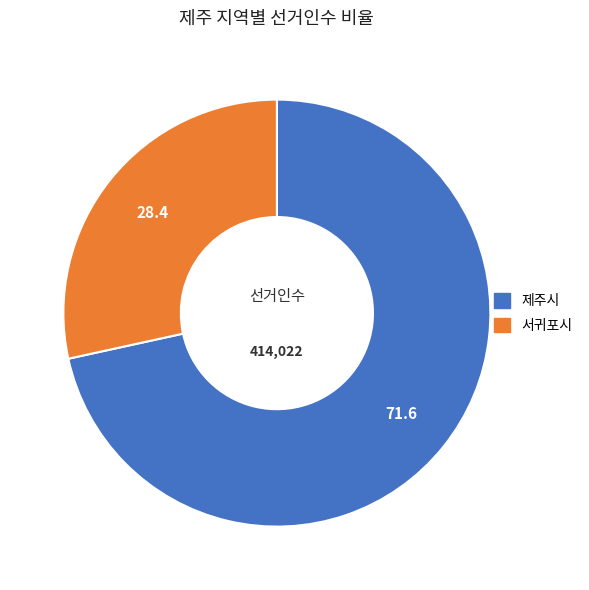

Does 서귀포시 account for over 50% of the chart?

No